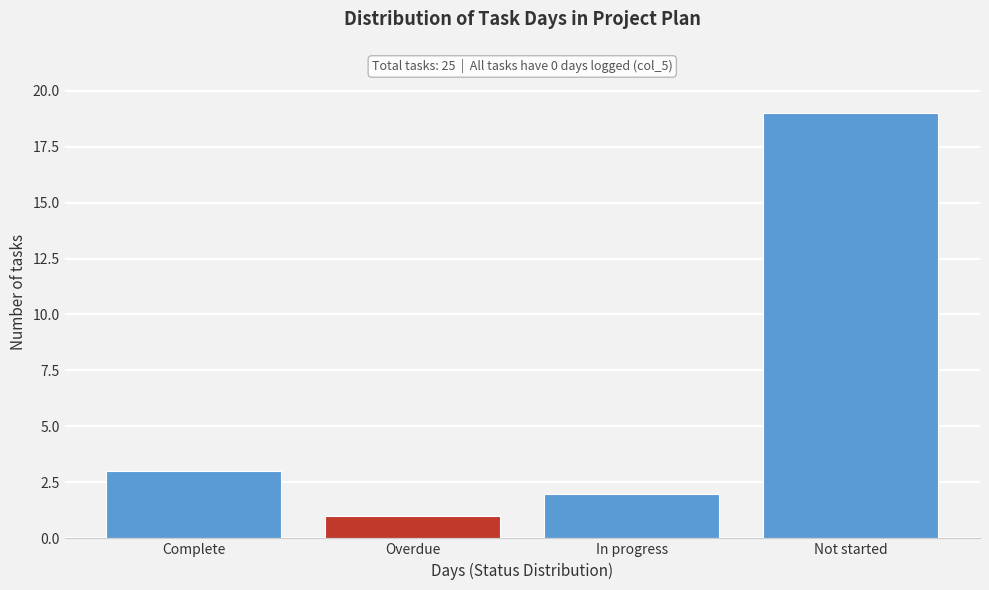

Reading right to left, what are all the values shown in this chart?

Not started=19	In progress=2	Overdue=1	Complete=3